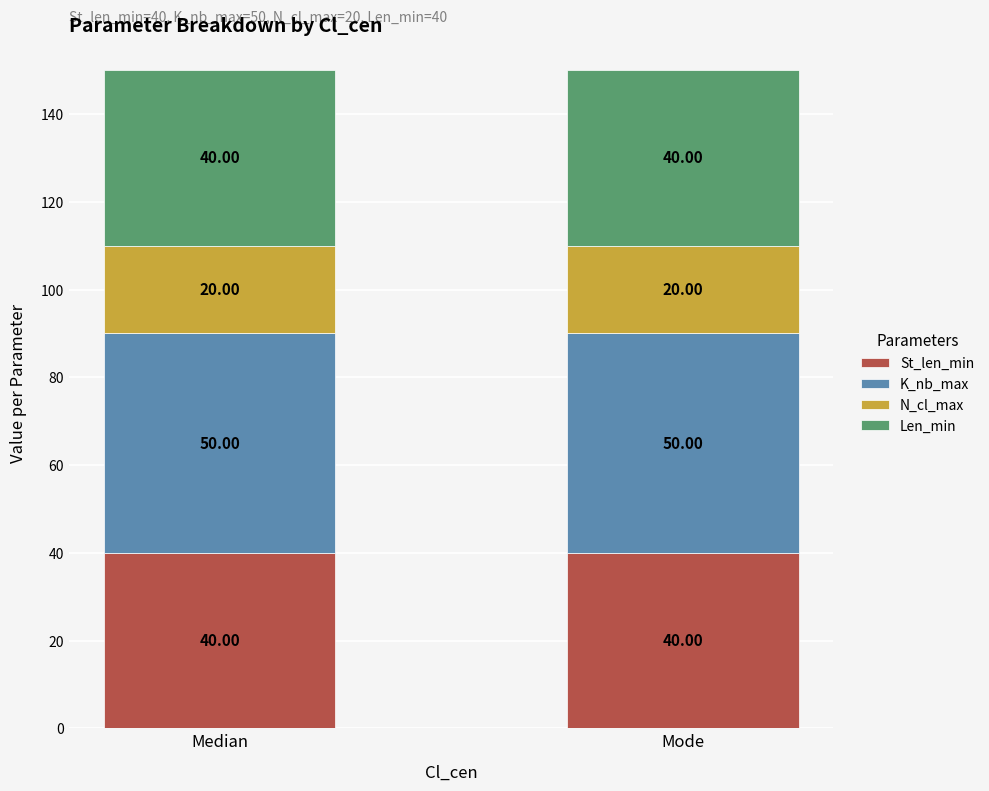

What is the average value of the St_len_min series?

40